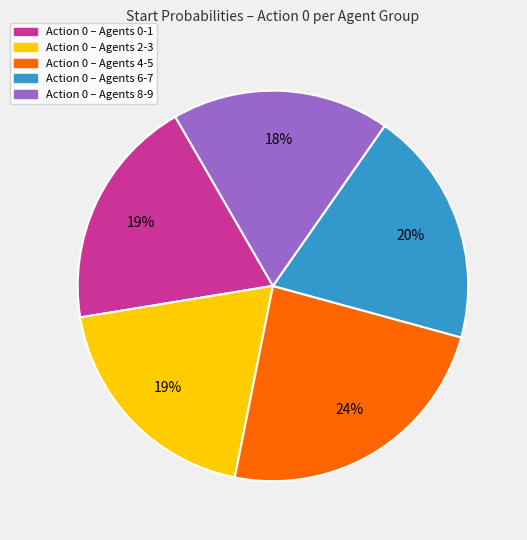

Is there any slice that represents more than half of the pie?

No